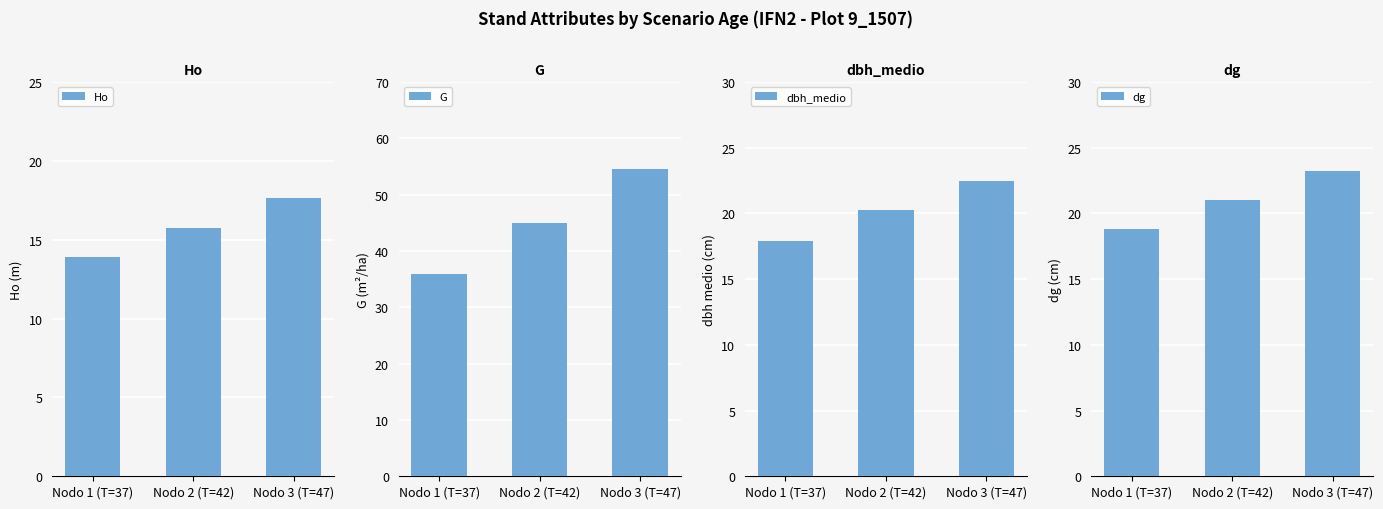

What is the sum of all dg values?

63.0